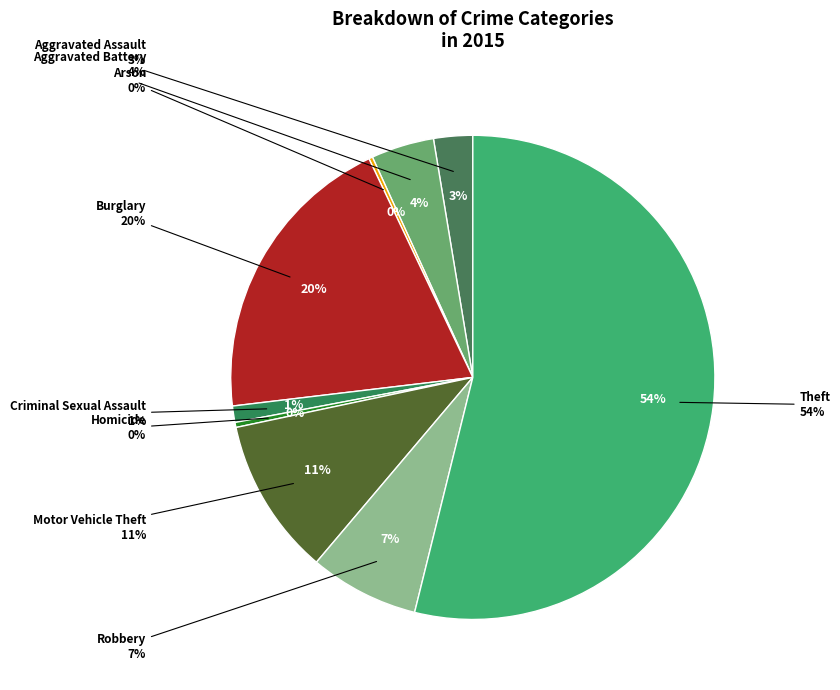

What percentage is the Aggravated Battery slice, to the nearest percent?

4%